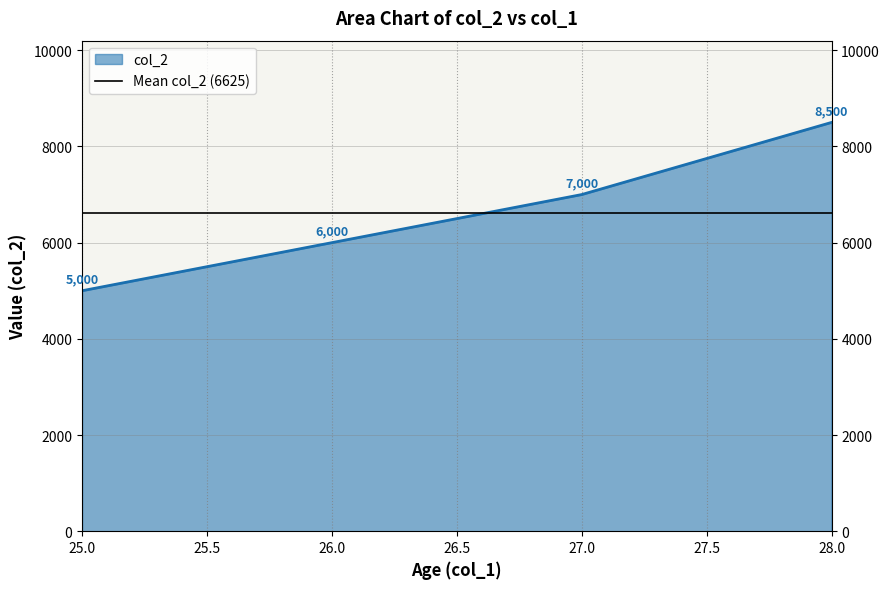

List the labels in order of value, largest first.

28, 27, 26, 25